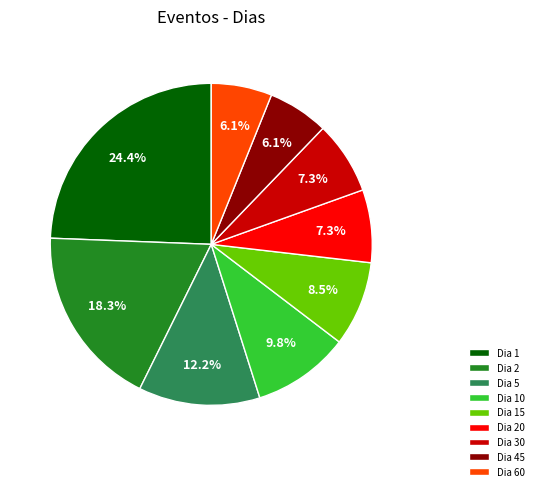

What percentage is NOT represented by Dia 20?

92.7%